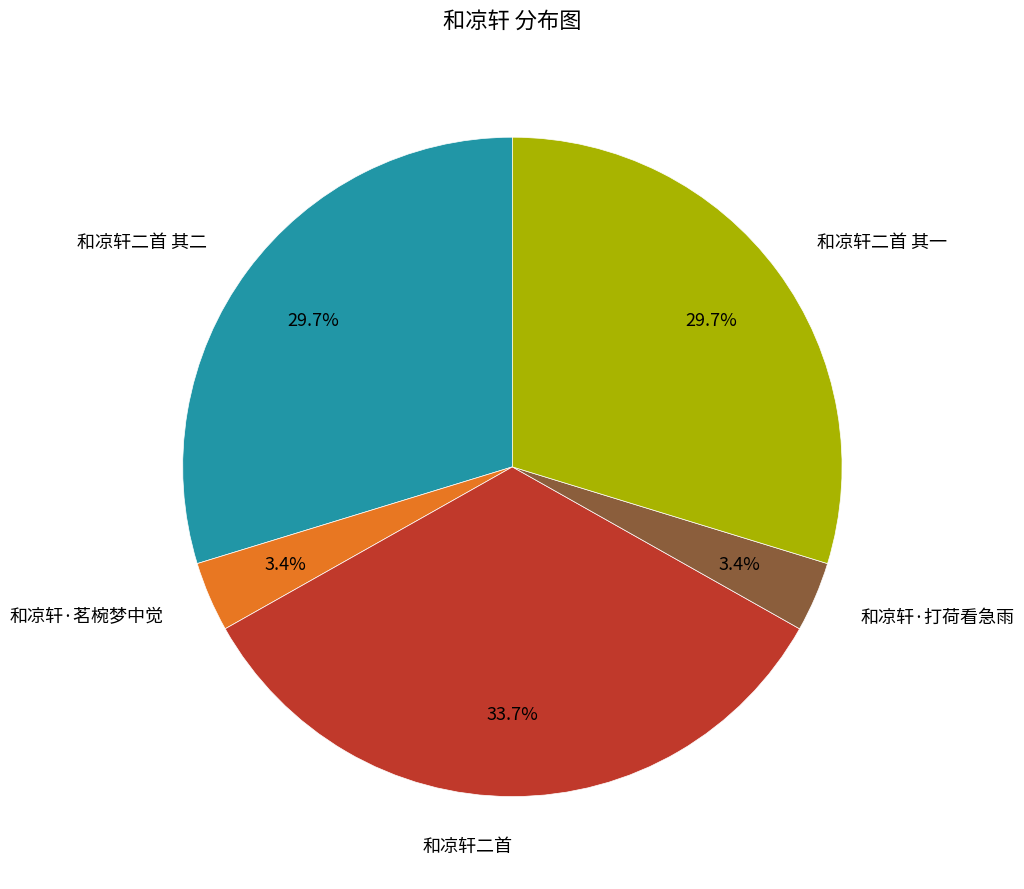

Which slice is the largest?

和凉轩二首